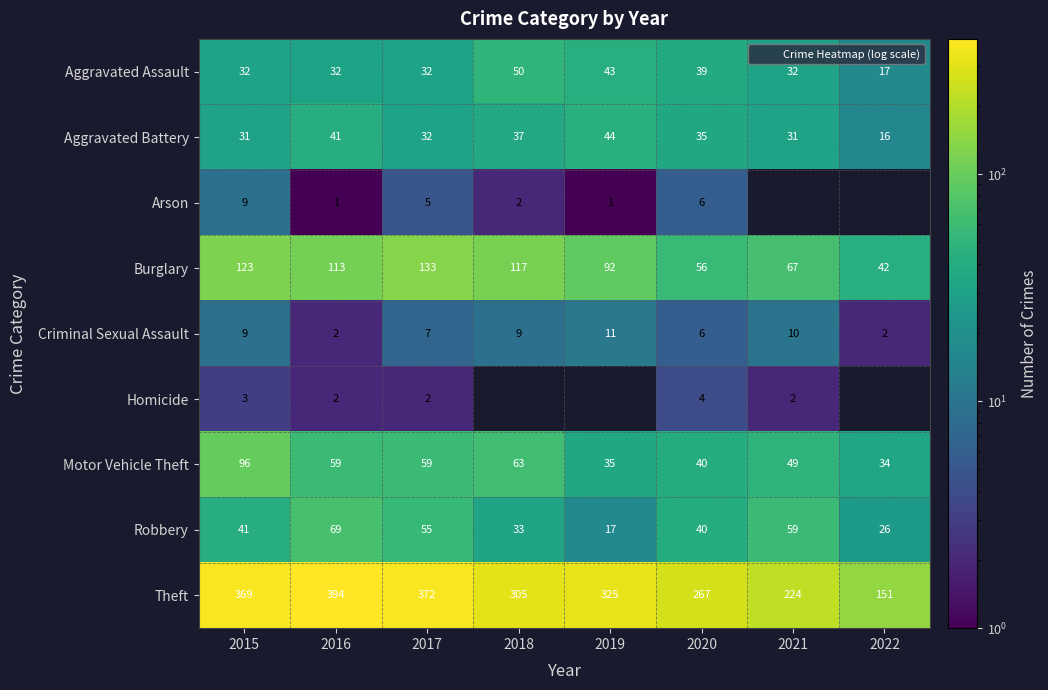

At 2018, list the series in order from largest to smallest.

Theft, Burglary, Motor Vehicle Theft, Aggravated Assault, Aggravated Battery, Robbery, Criminal Sexual Assault, Arson, Homicide